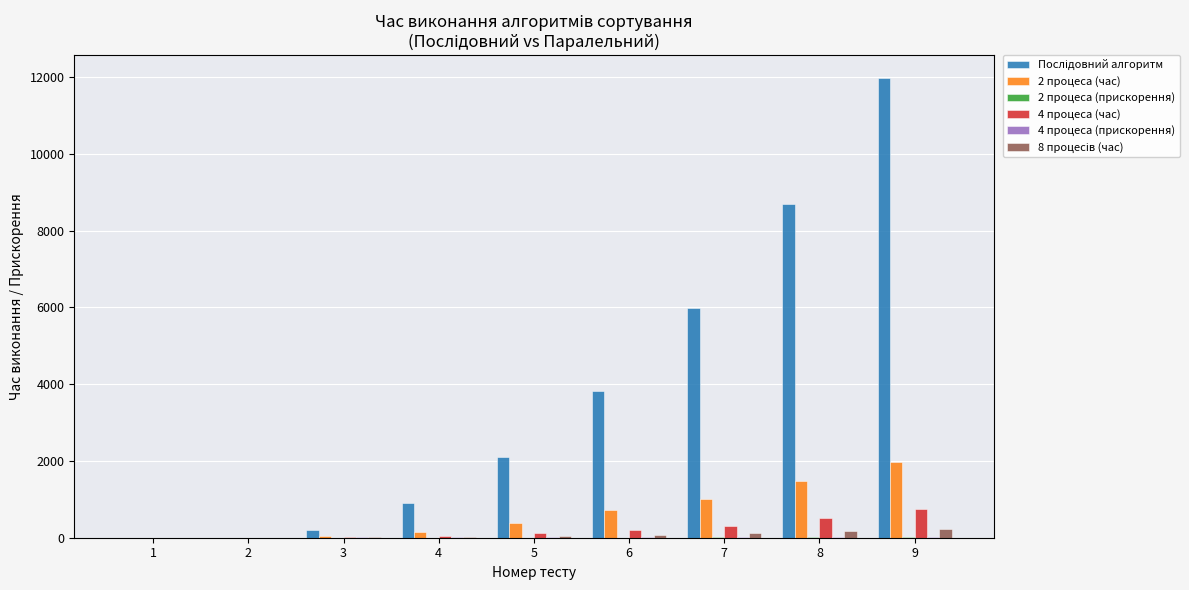

Are the bars grouped side by side (vs. stacked)?

Yes